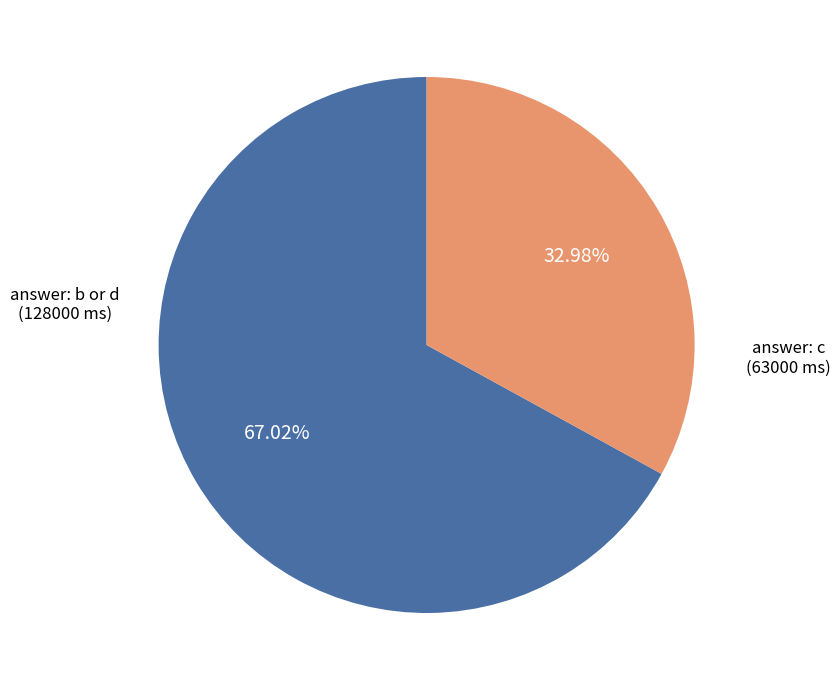

Does any single category account for the majority?

Yes